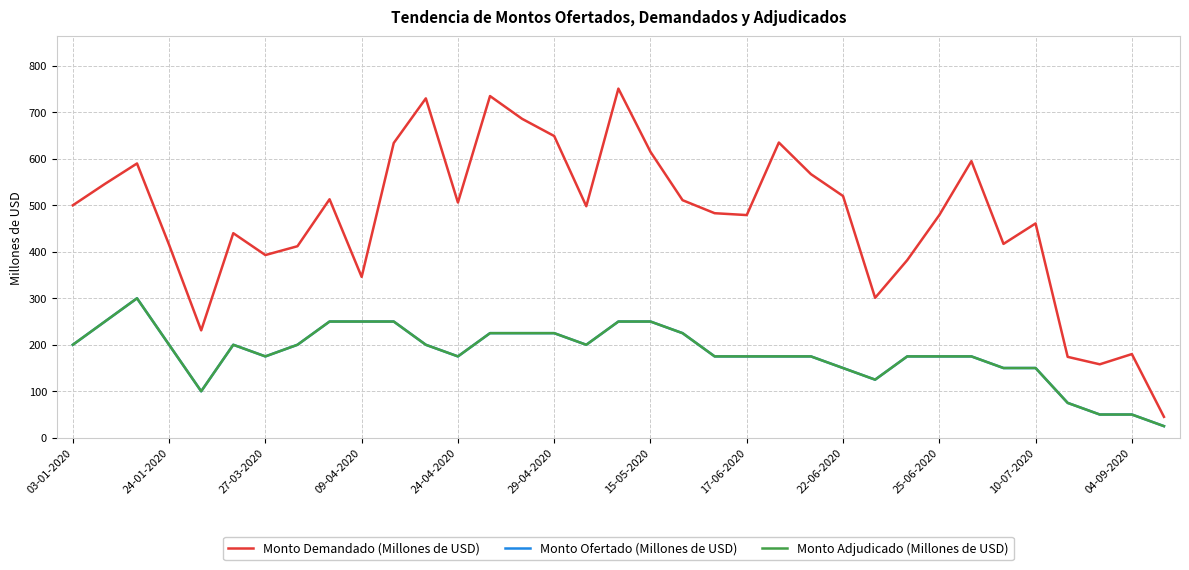

Does the chart have visible grid lines?

Yes